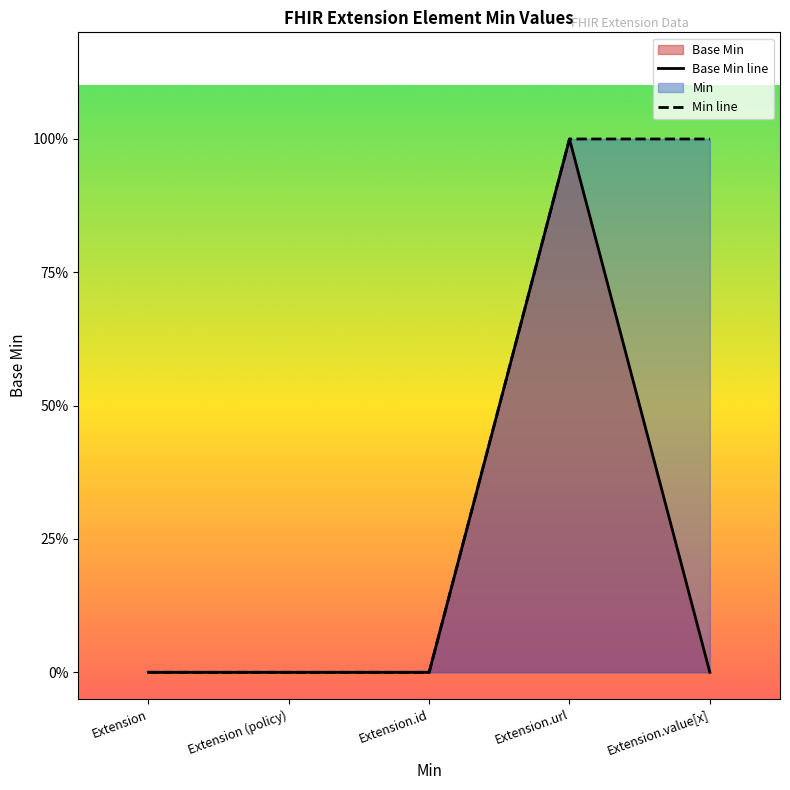

Read the value at Extension.url.

1